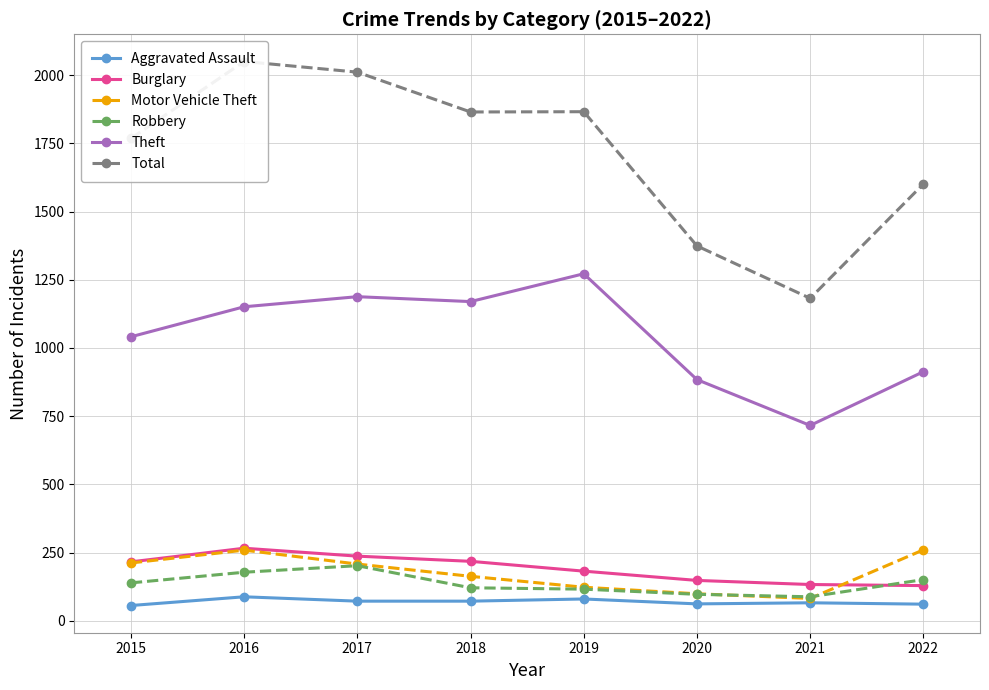

What is the maximum value for Motor Vehicle Theft?

260